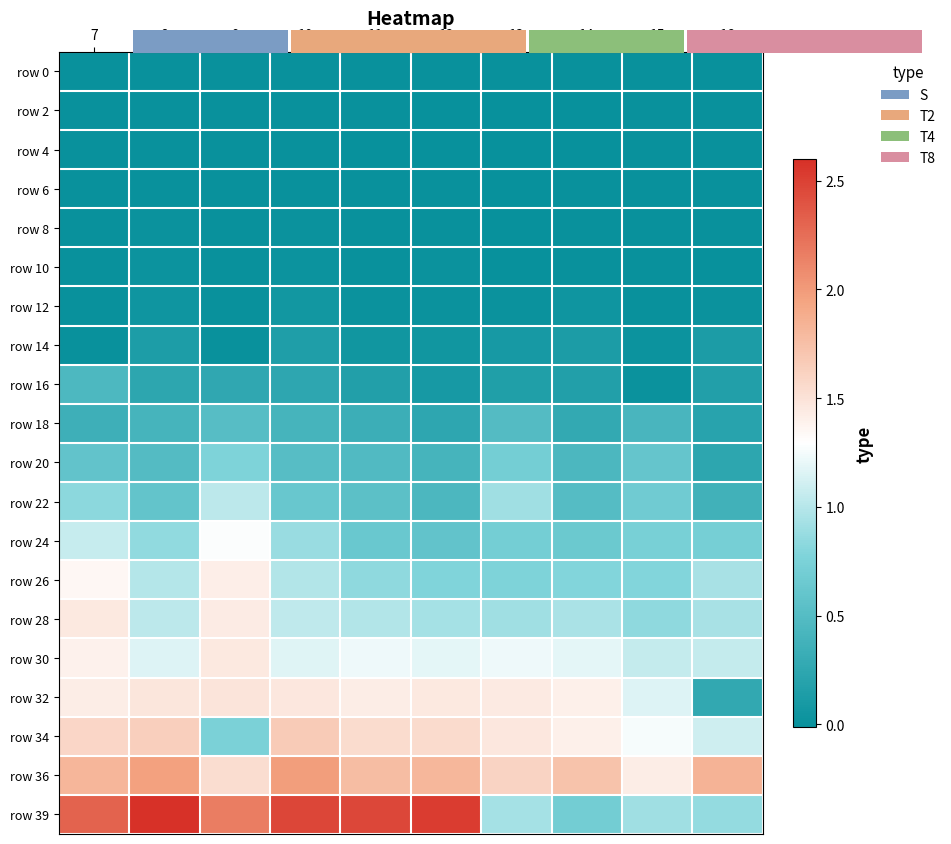

What is the total value across all series at 16?

8.8